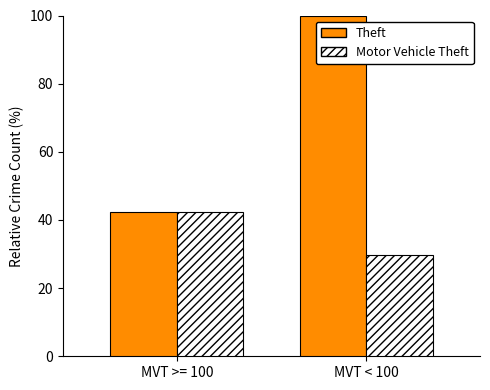

Where is Motor Vehicle Theft nearest to the value 36?

MVT < 100